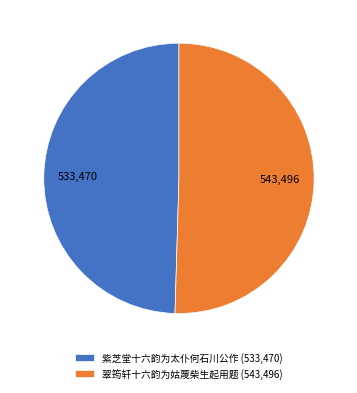

How many segments does this pie chart have?

2